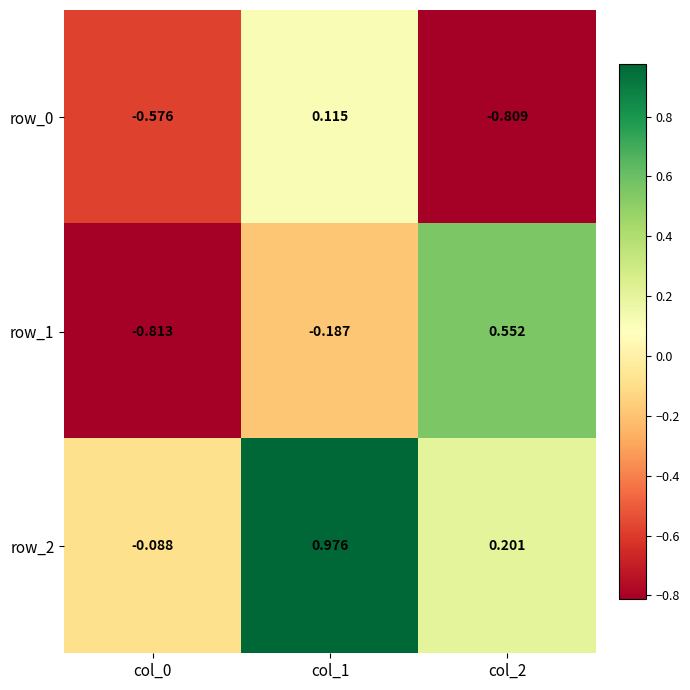

How many values in row_0 are above zero?

1